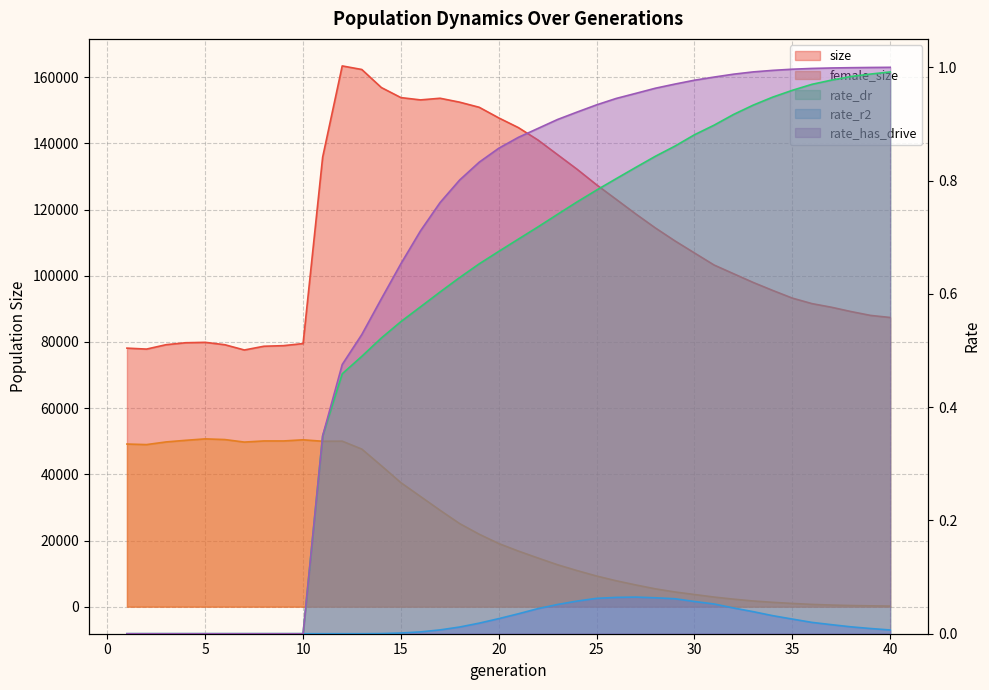

What is the value of the rate_has_drive point at the 12th from the left?

0.5